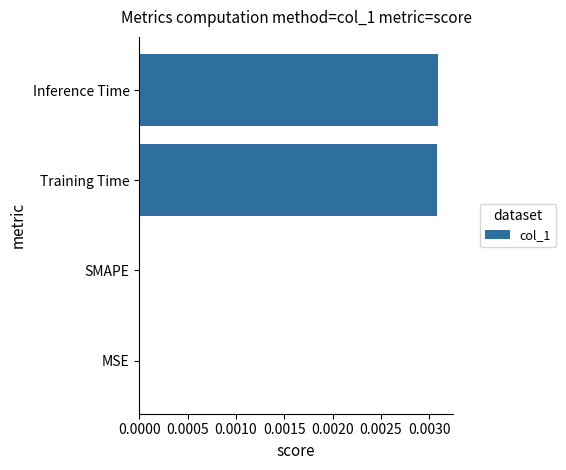

How many data points does each series have?

4